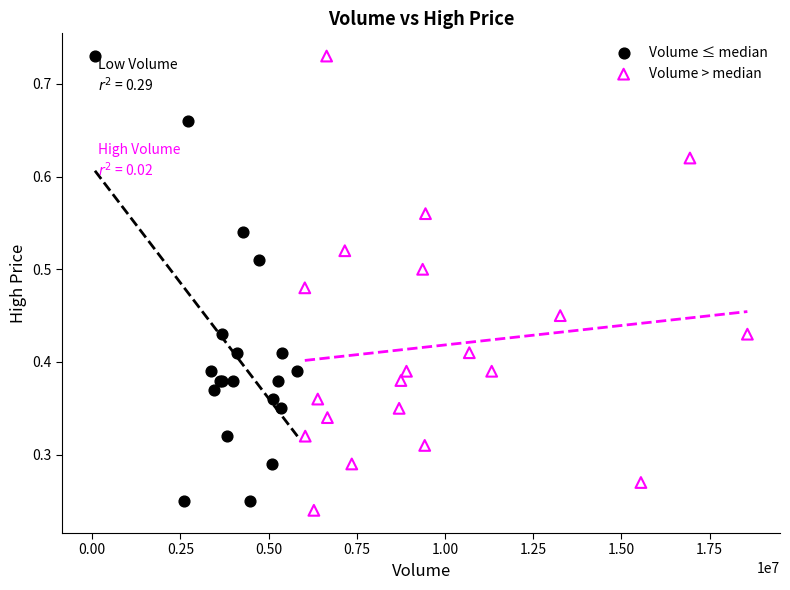

Which series has the largest Y range (max minus min)?

Volume > median